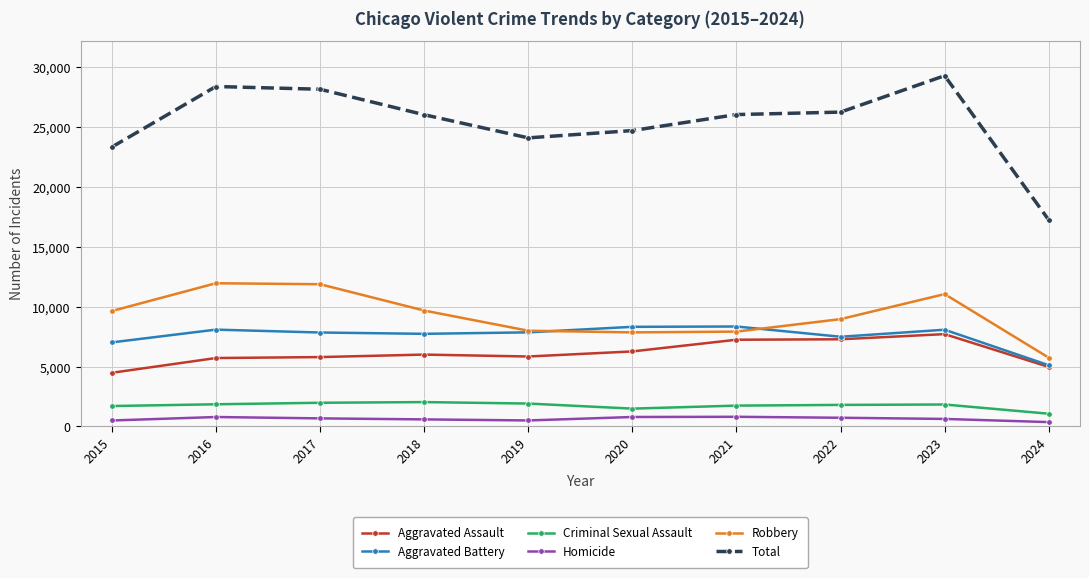

True or false: Homicide has more than 1 interior local peaks.

True